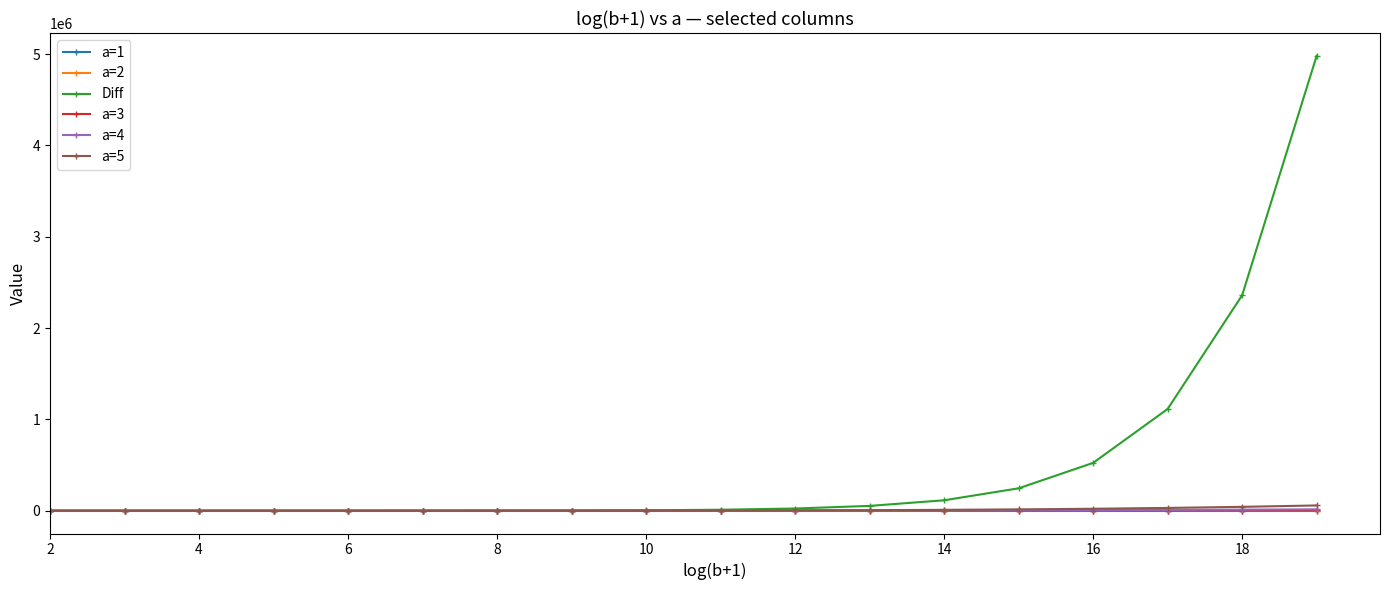

What is the greatest value displayed?

4980717